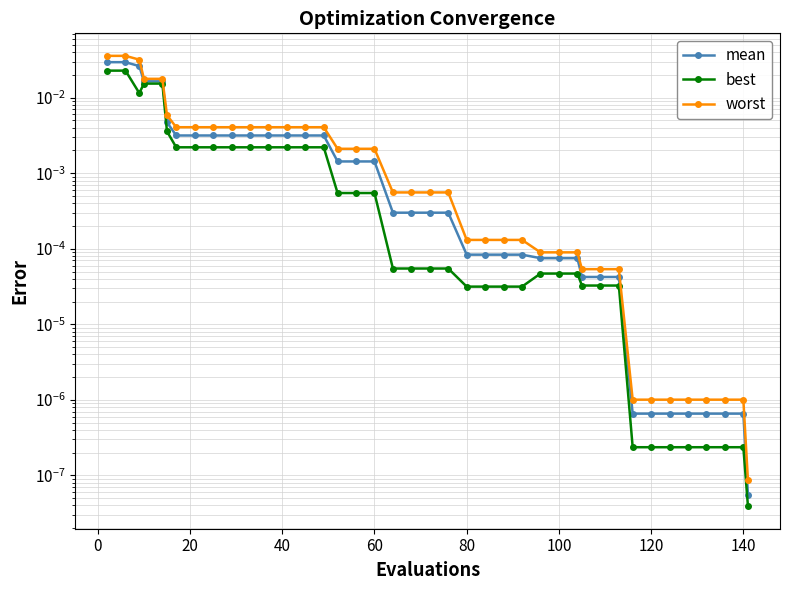

True or false: mean and worst intersect in this chart.

False